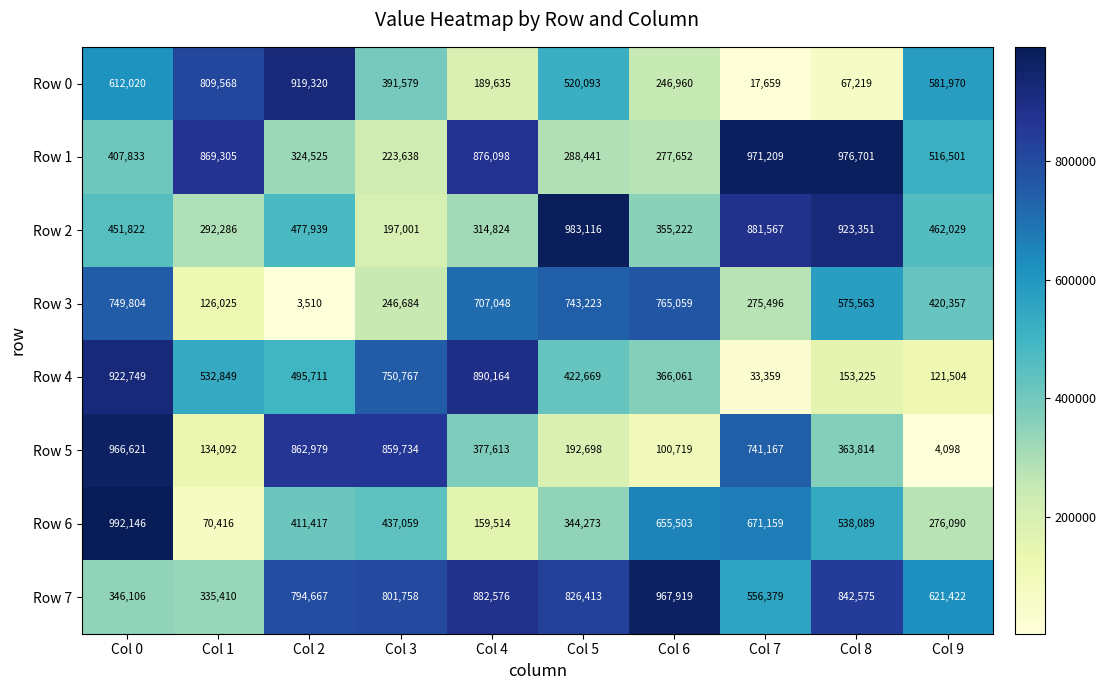

What is the approximate value of Row 4 at Col 6, to the nearest 100?

366100